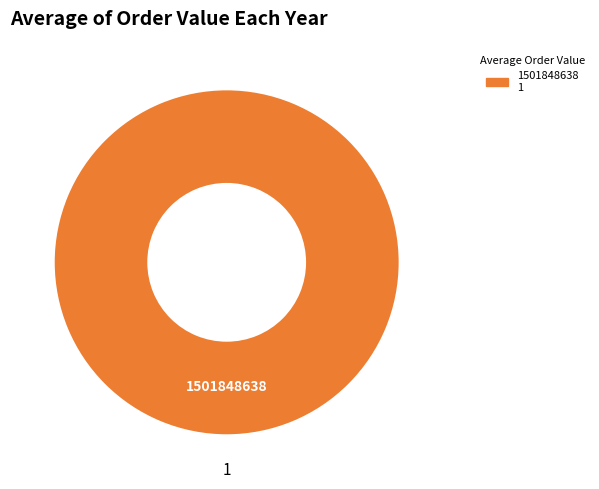

Does any single category account for the majority?

Yes